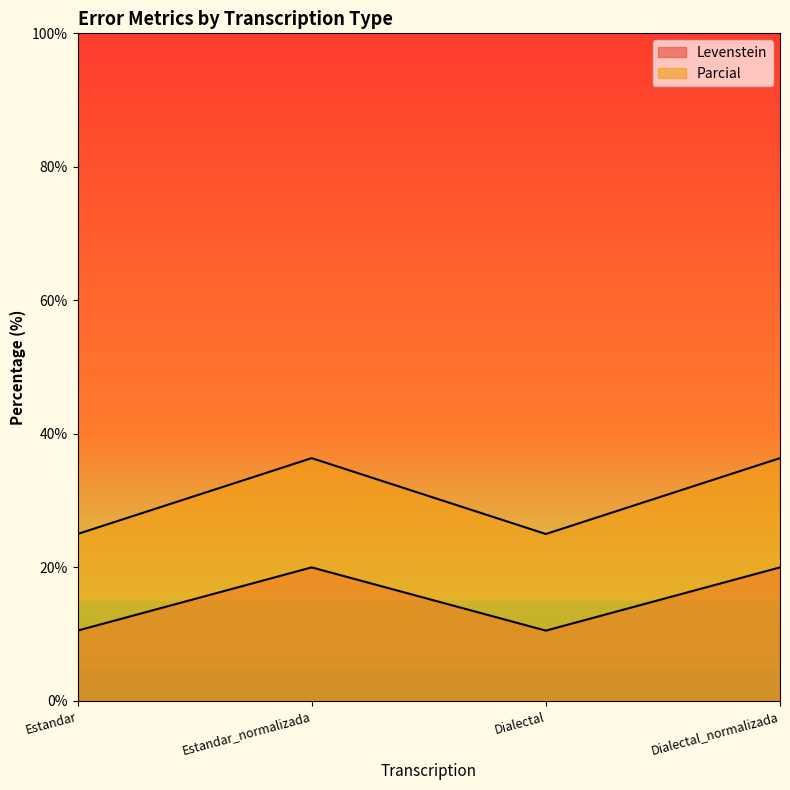

True or false: Parcial and Levenstein intersect in this chart.

False